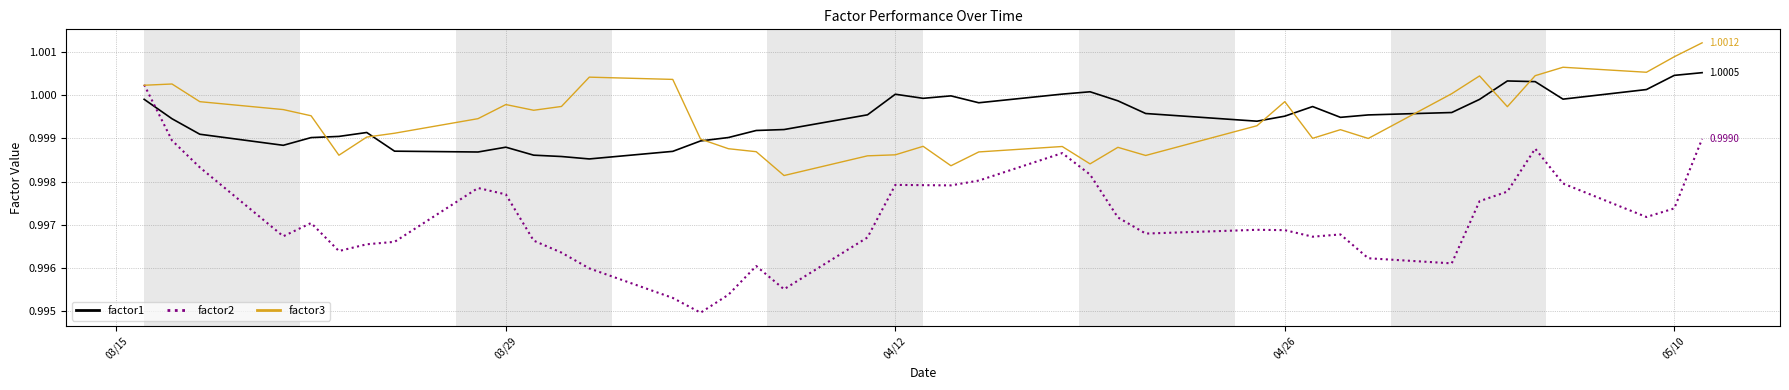

Which series has the largest range (max minus min)?

factor2